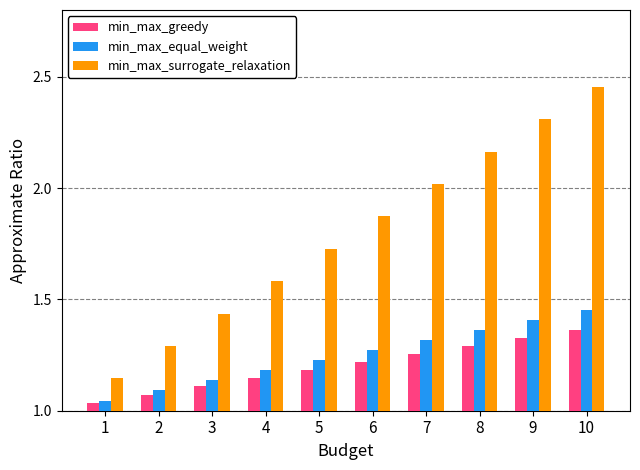

Are the bars horizontal?

No